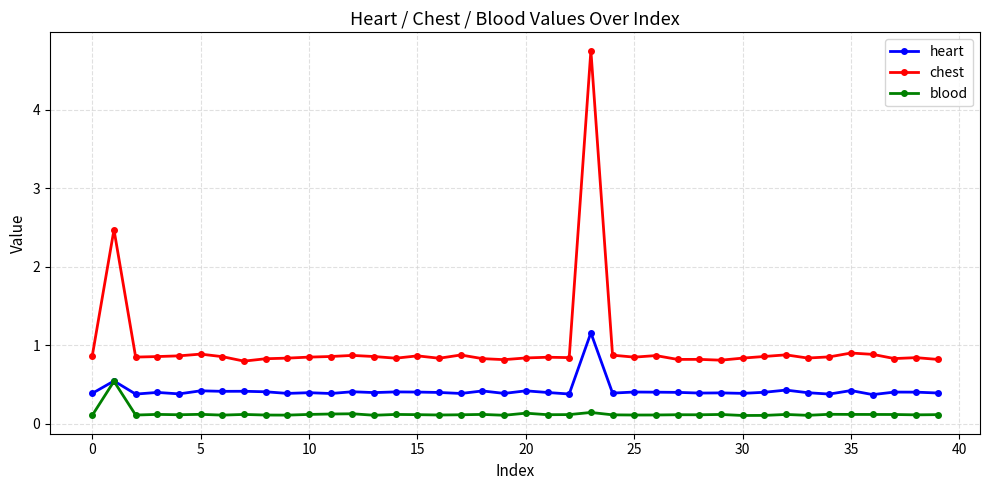

True or false: chest and heart cross at least once.

False